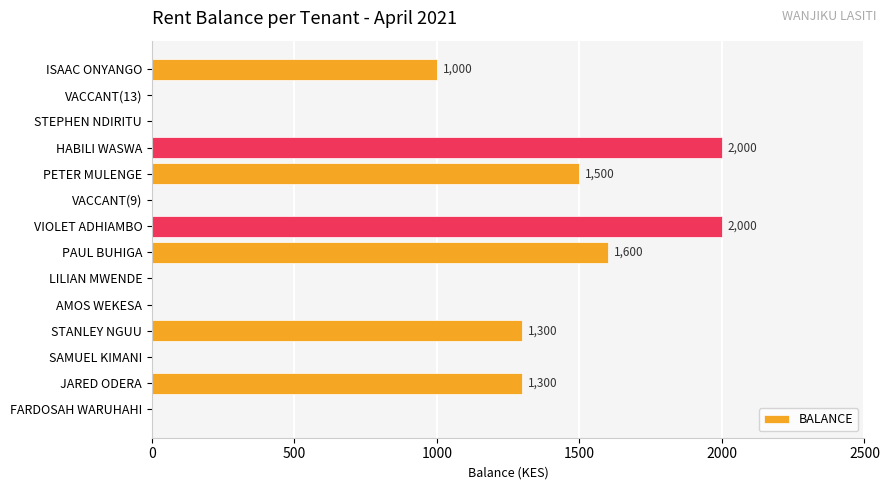

Count the number of data series in this chart.

1